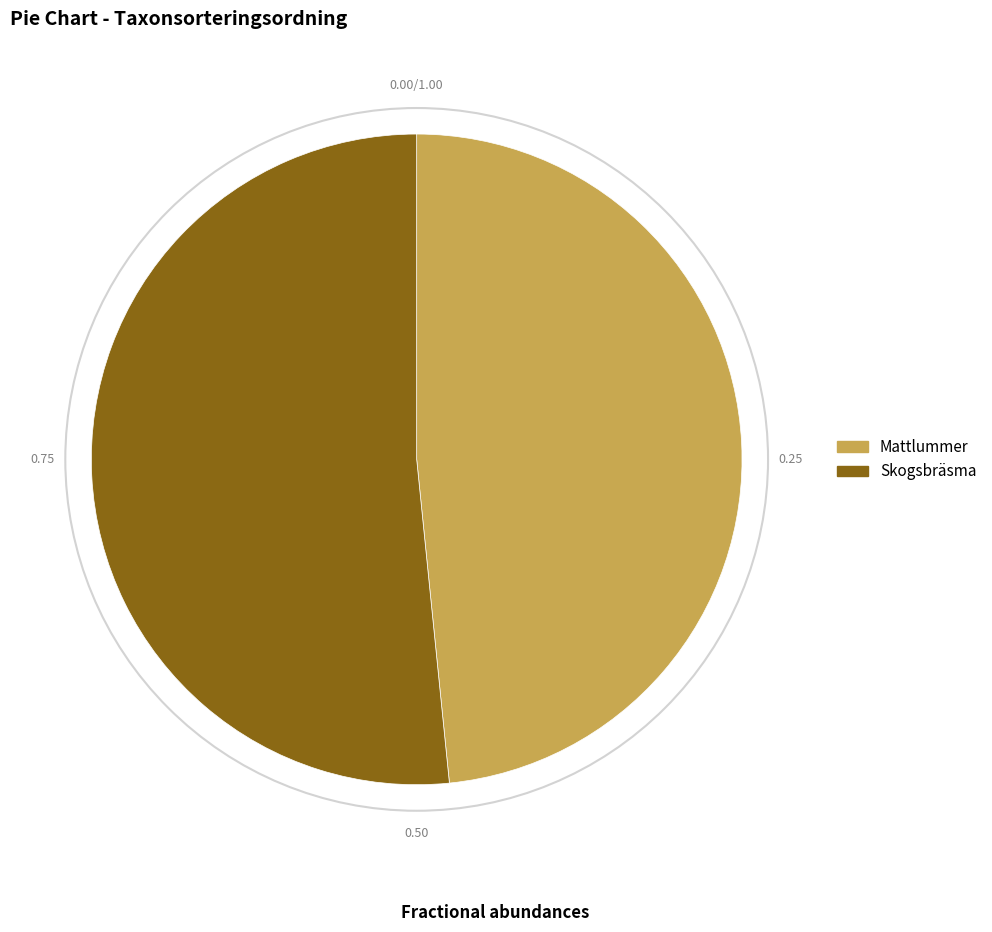

Count the number of slices in the pie.

2